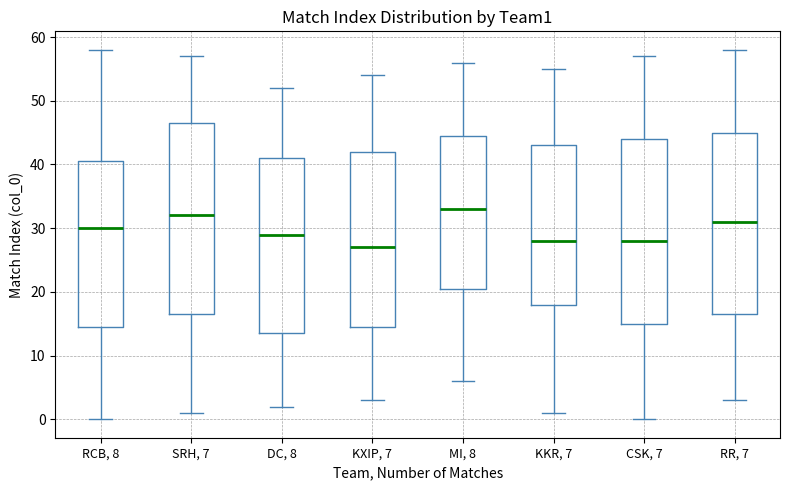

Which box has the highest median line?

MI, 8